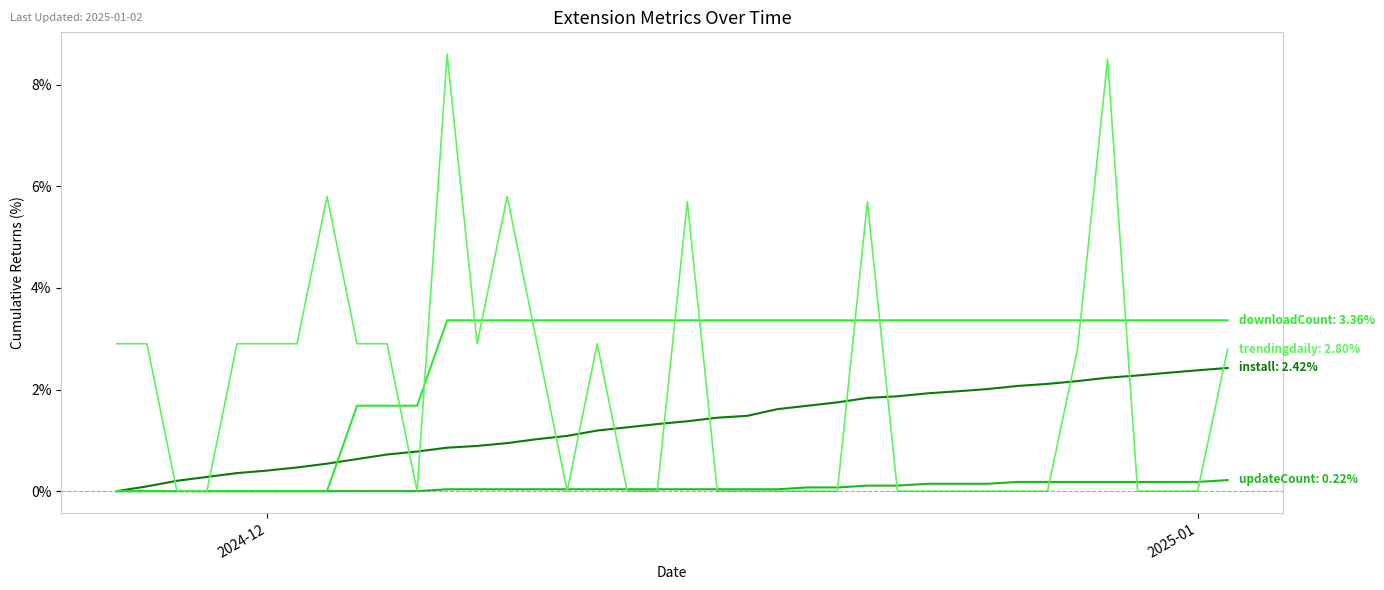

What is the greatest value displayed?

8.6